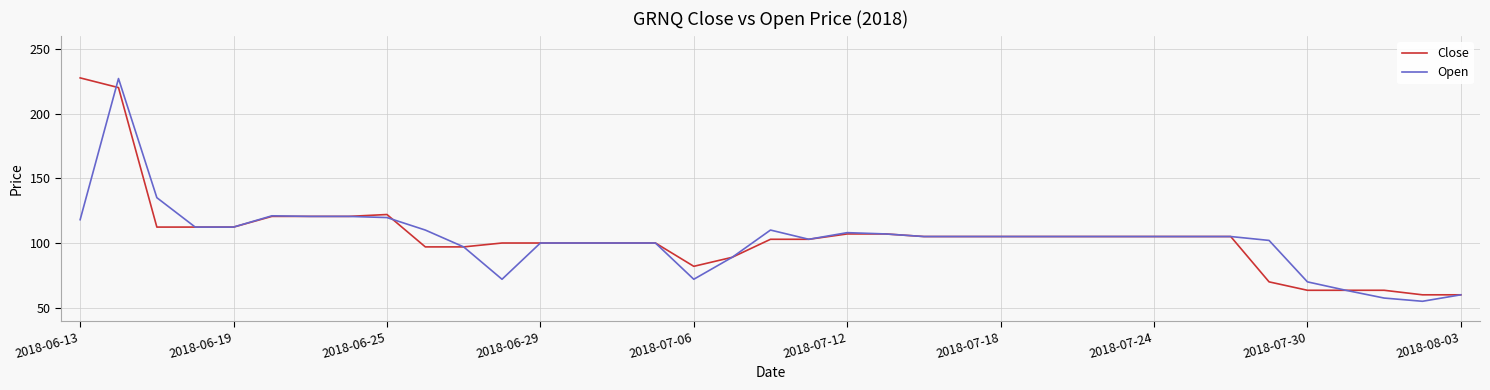

What is the smallest value displayed?

55.0